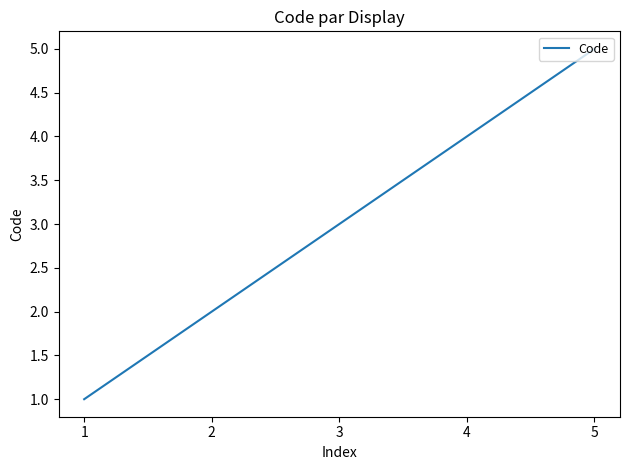

Which has a higher value, 1 or 5?

5